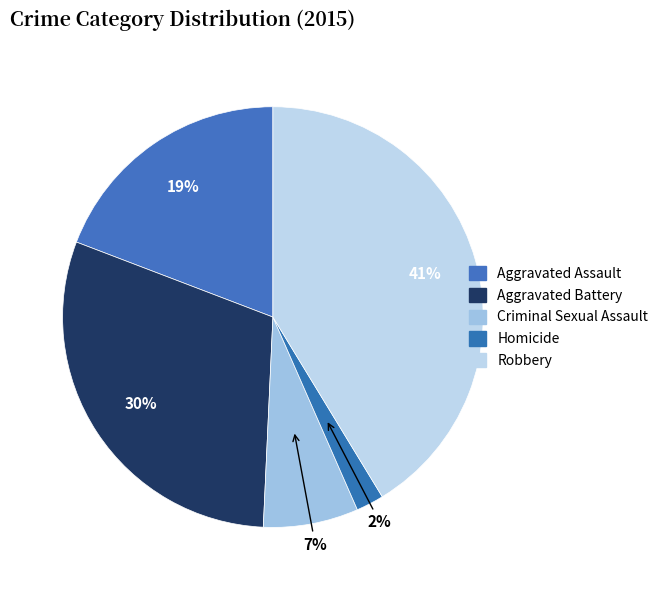

True or false: Robbery accounts for 41% of the total.

True